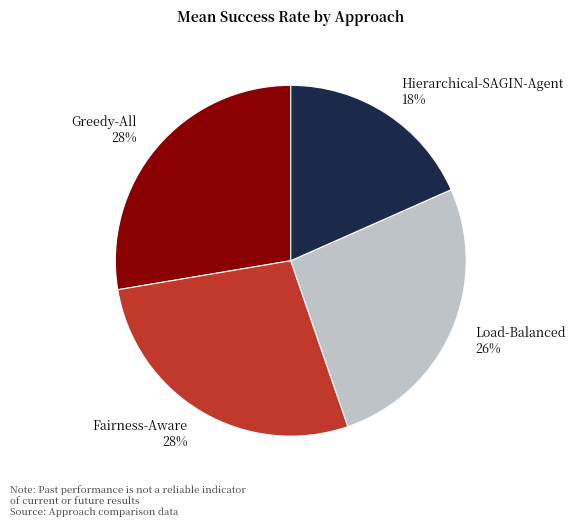

Is the sum of Load-Balanced 26% and Greedy-All 28% greater than half?

Yes